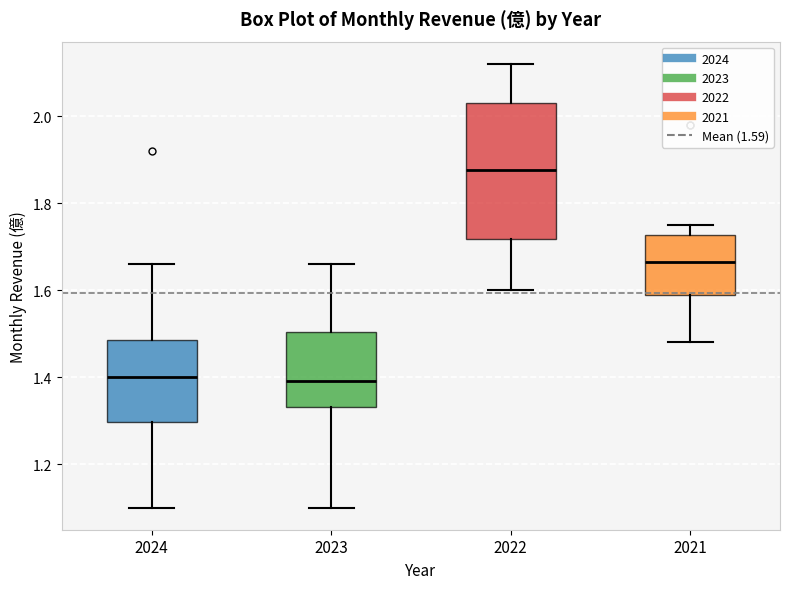

Which box's median line is the highest?

2022